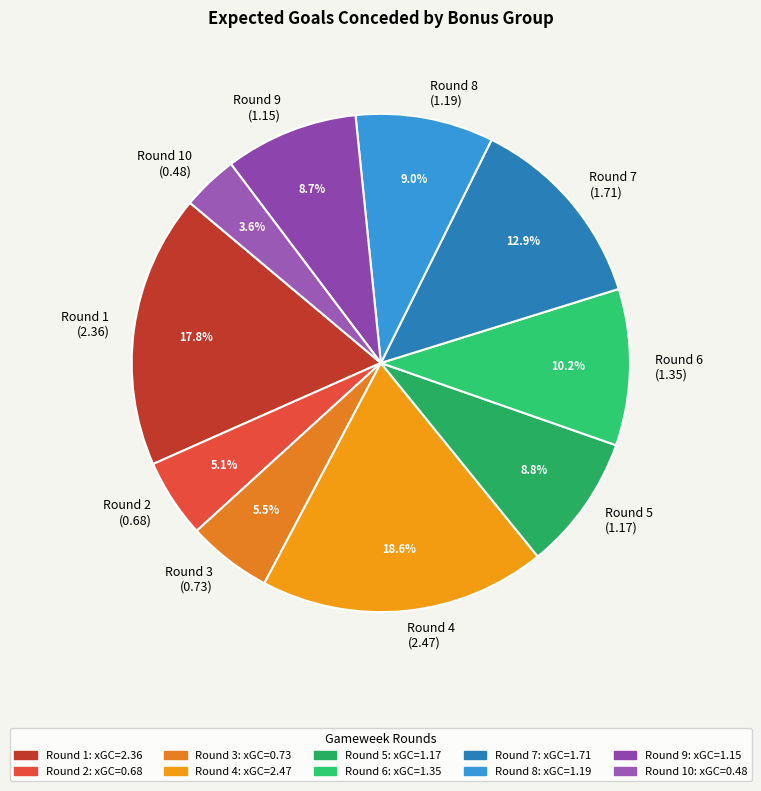

Approximately how many times larger is the value at Round 2 (0.68) compared to Round 4 (2.47)?

0.3